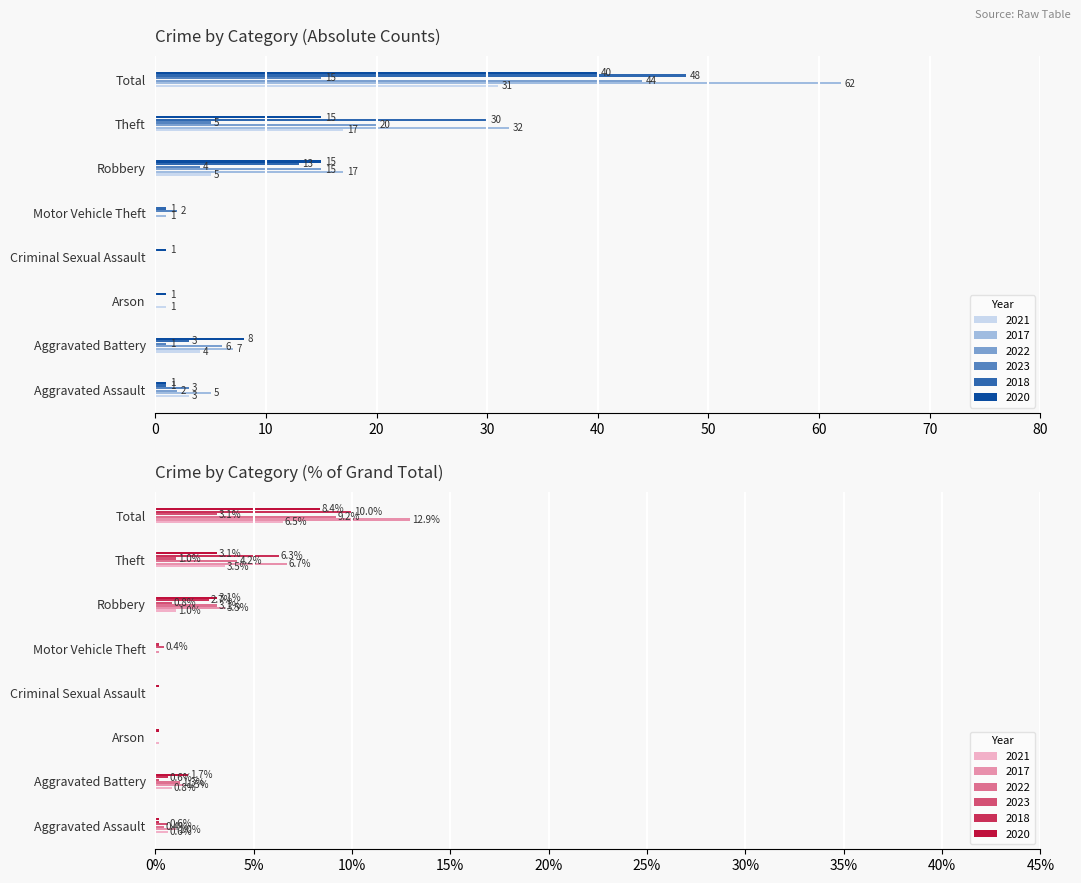

What is the highest value of the 2018 series?

48